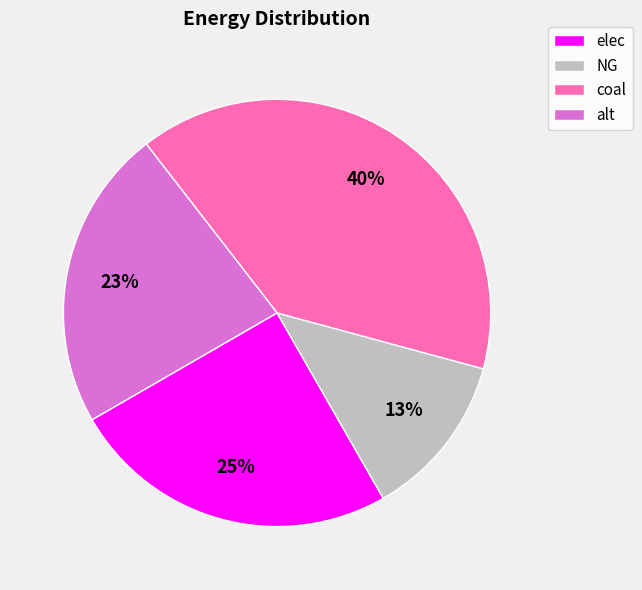

How many segments does this pie chart have?

4